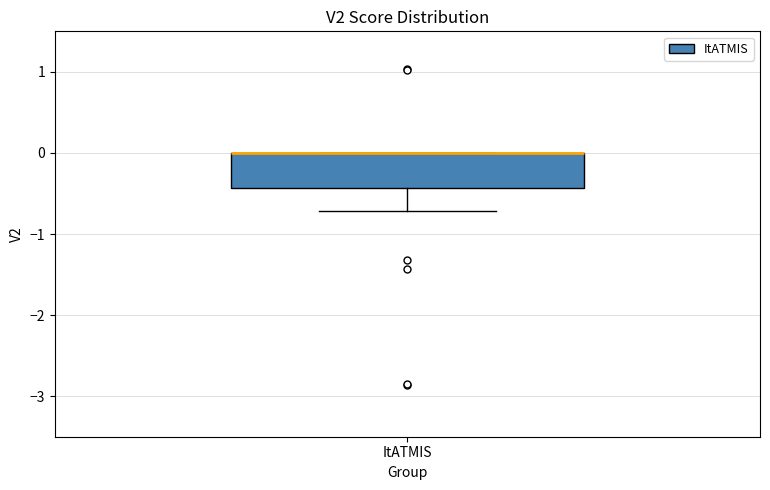

Where does the lower whisker of the box for ItATMIS end on the y-axis? The values are not printed on the chart, so give them approximately, as read against the axis.

-0.7